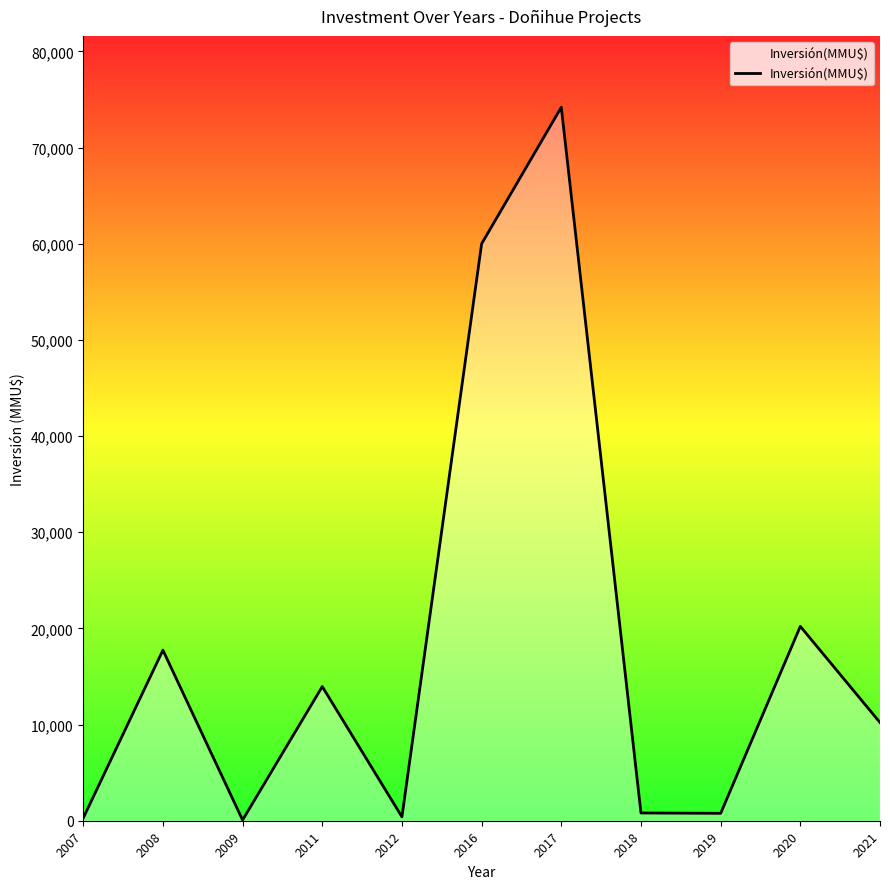

The chart shows a value of 807 at 2018. True or false?

True